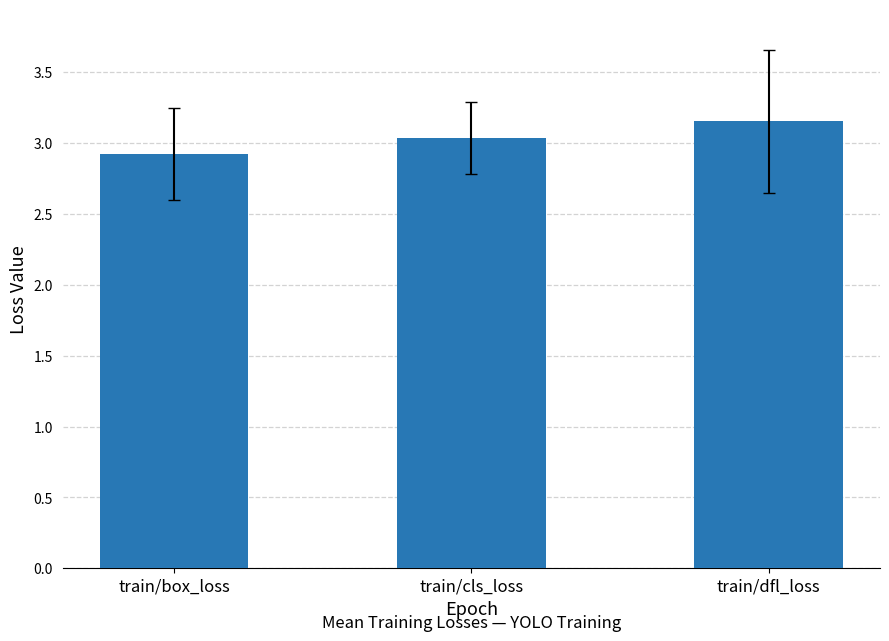

What is the difference between the values at train/box_loss and train/cls_loss?

0.1